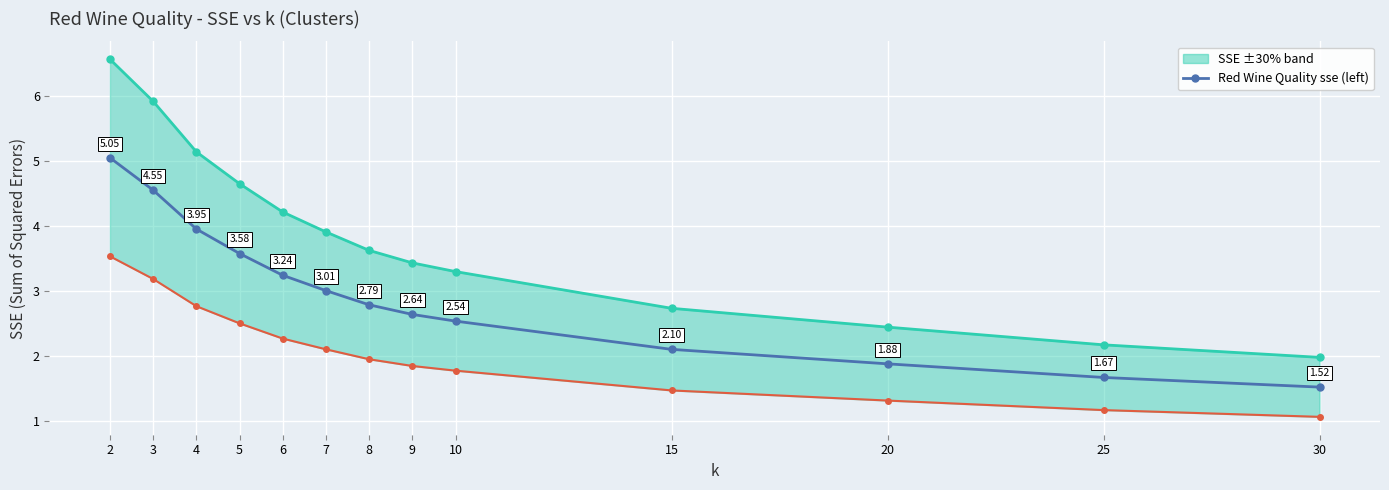

What is the difference between the maximum and minimum values?

3.5